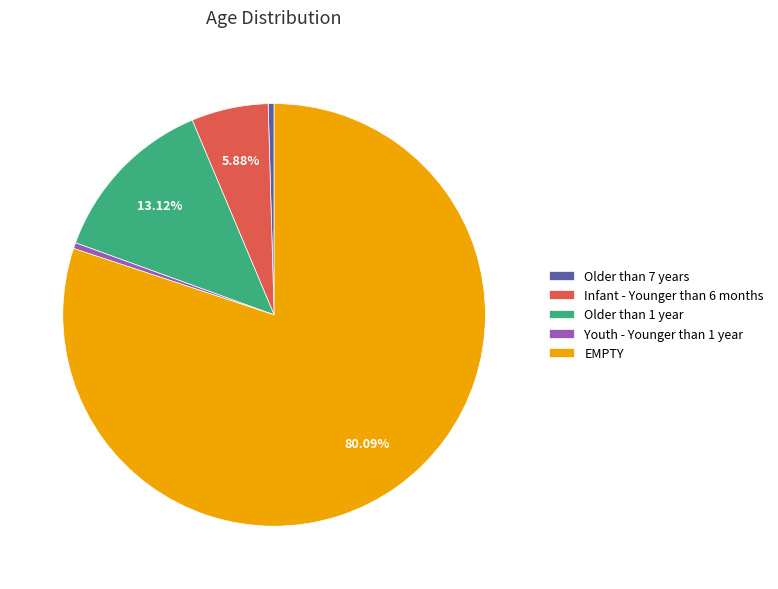

Combined, do Older than 7 years and EMPTY account for over 50%?

Yes